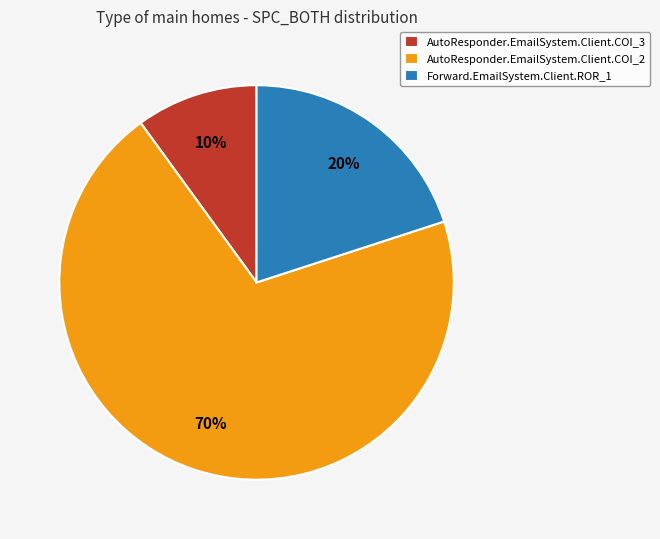

To the nearest percent, what portion does AutoResponder.EmailSystem.Client.COI_2 represent?

70%